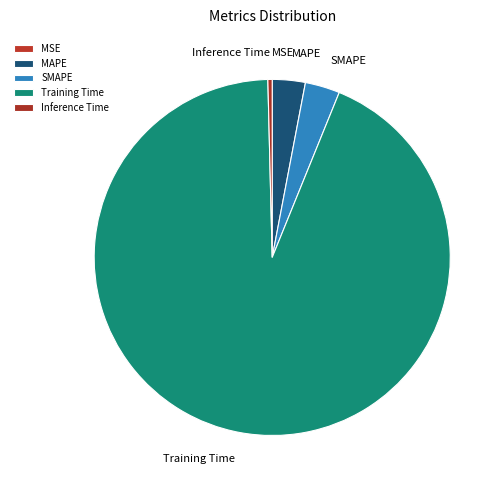

What is the majority slice?

Training Time